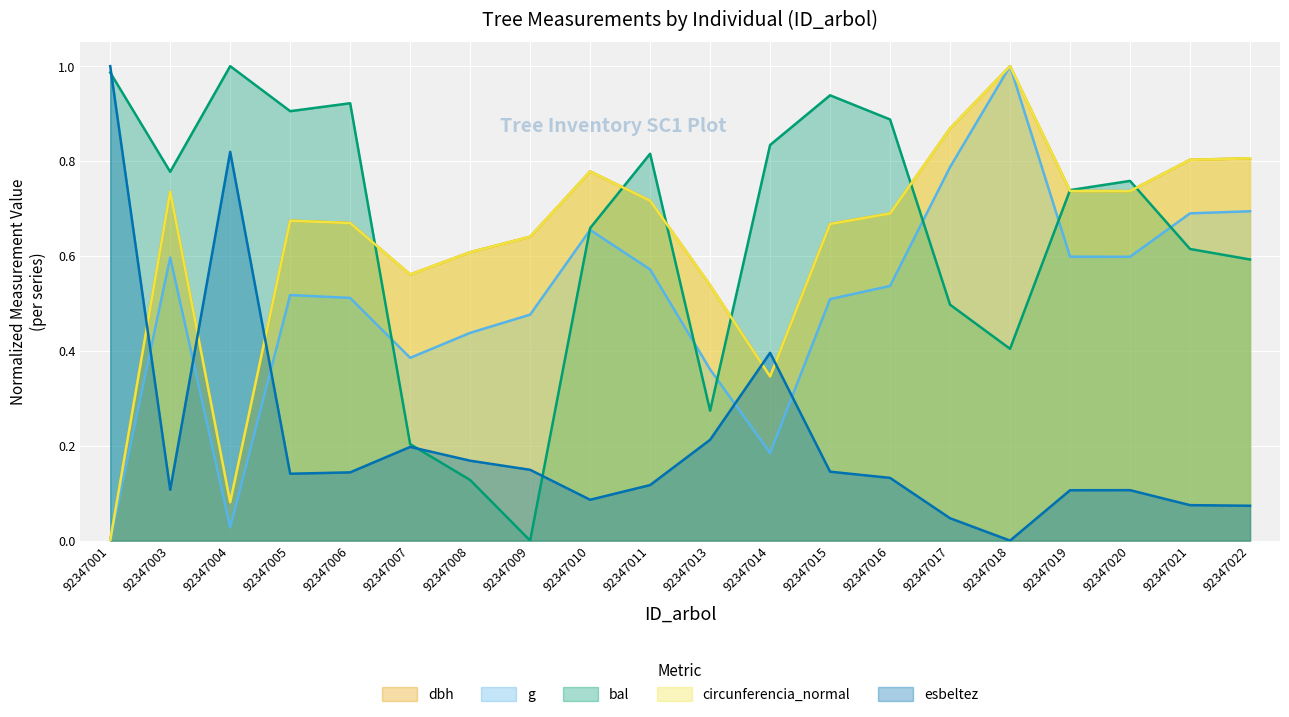

Where is bal nearest to the value 0?

92347009